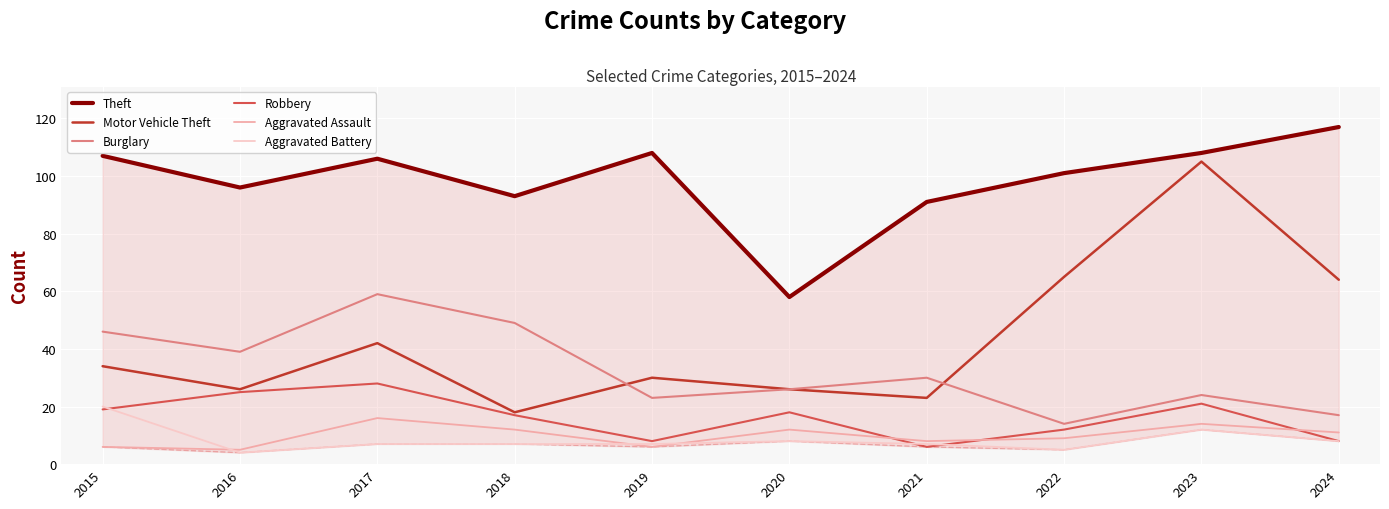

What are all the series names shown in the legend?

Theft, Motor Vehicle Theft, Burglary, Robbery, Aggravated Assault, Aggravated Battery